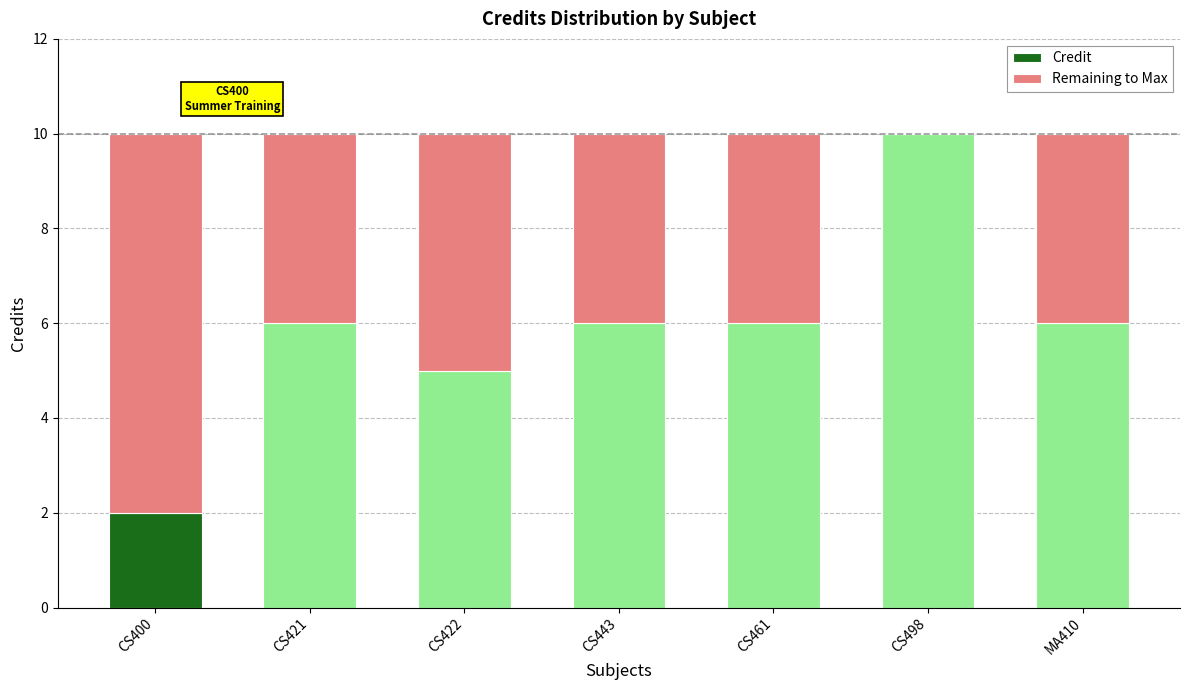

Is it true that Credit equals 10 at CS498?

True